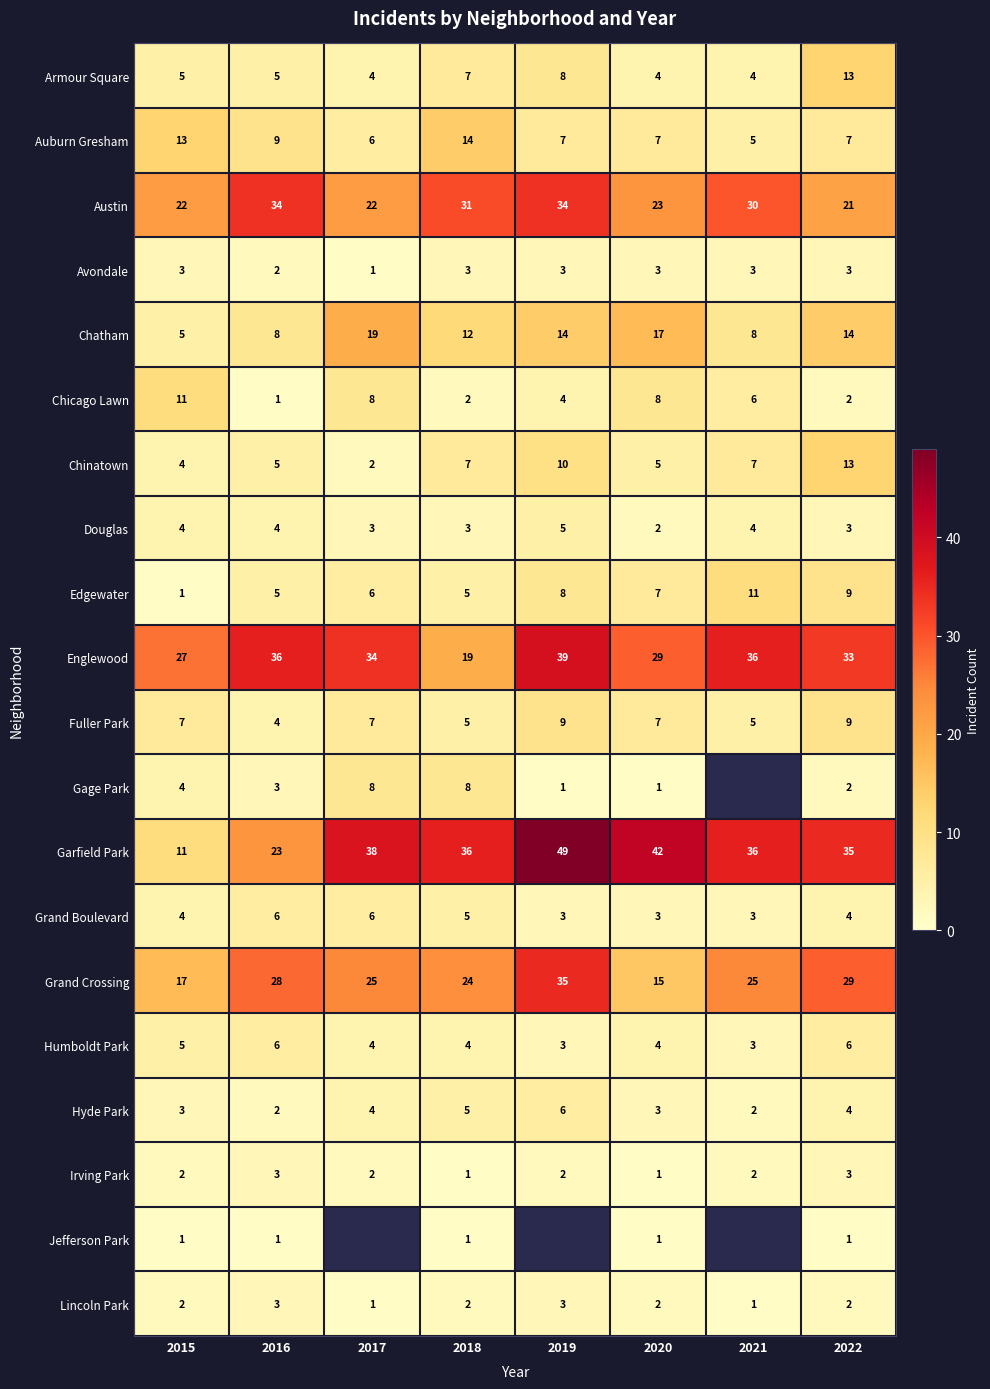

Where does the Auburn Gresham series first go above 7?

2015